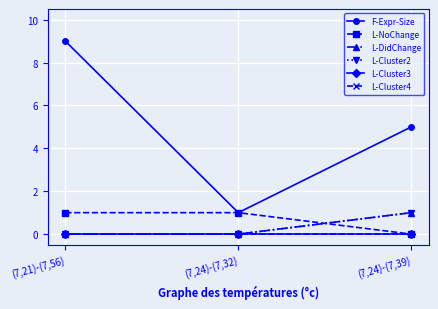

Is this an area chart (filled region under the line)?

No